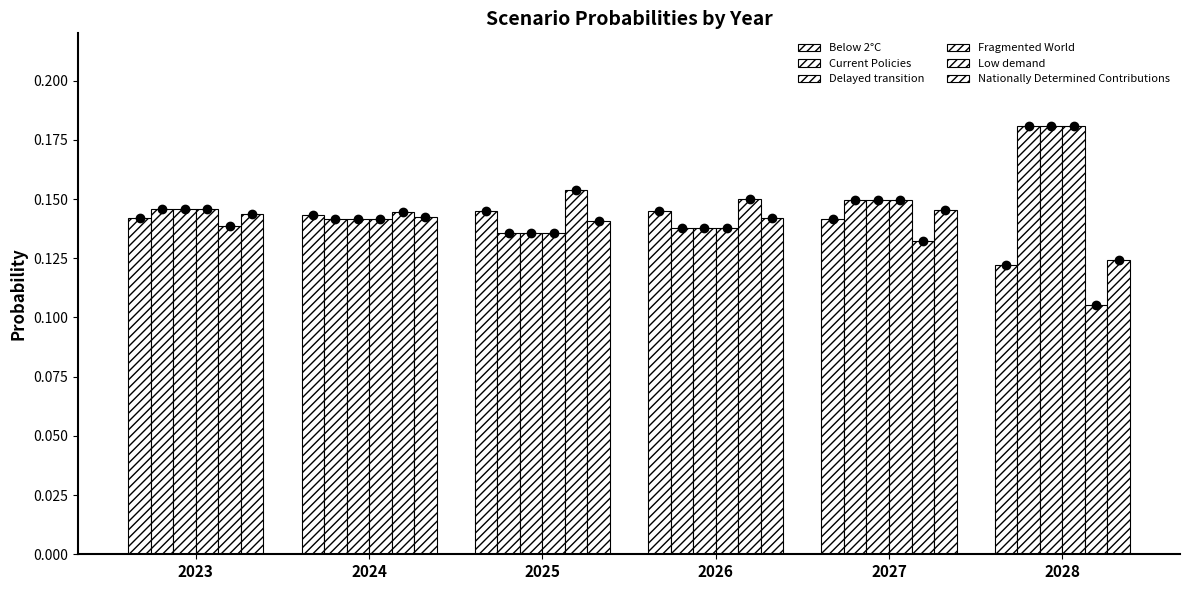

Does the chart contain stacked bars?

No